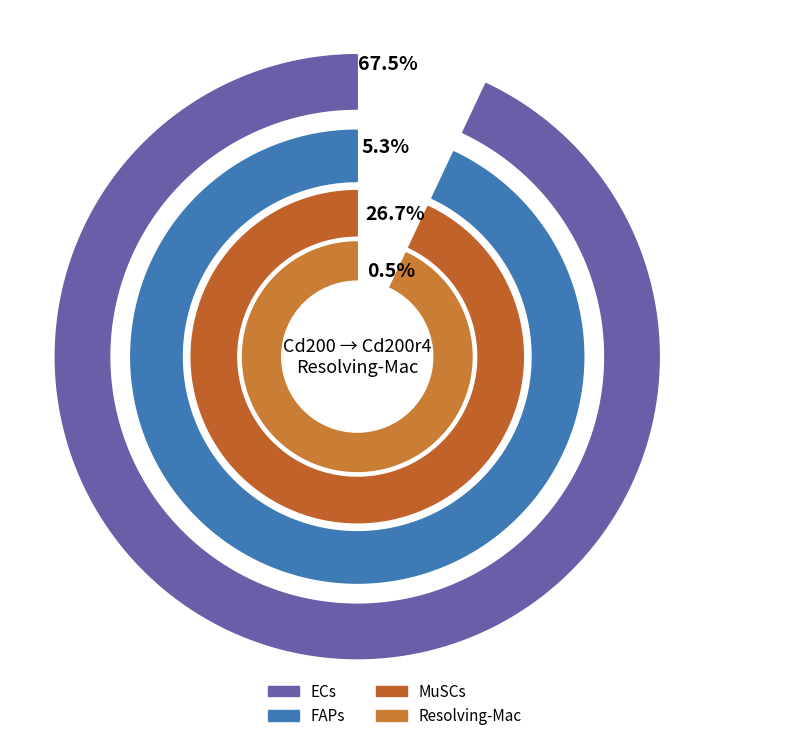

Is MuSCs the majority of the pie?

No